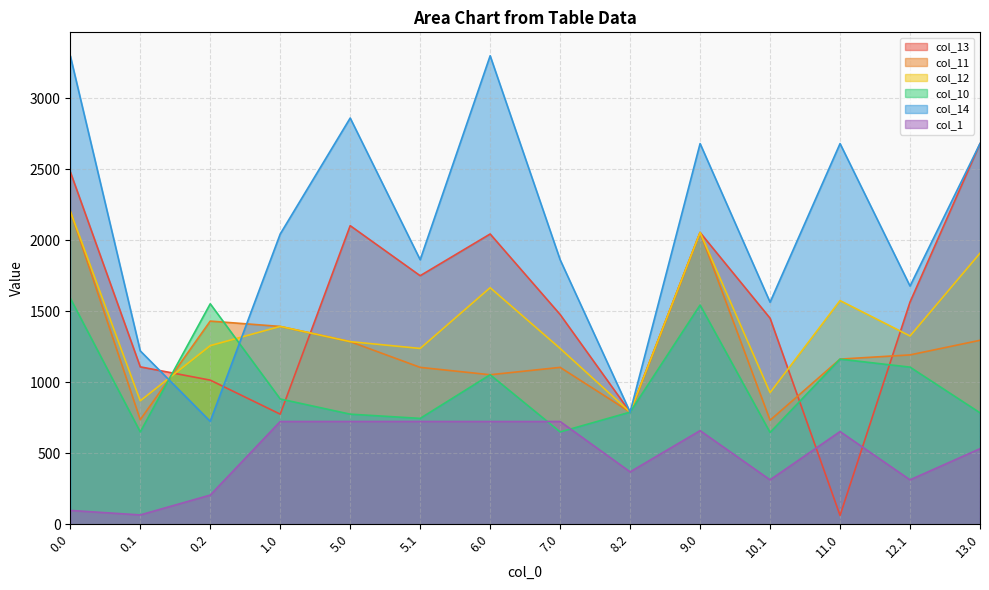

How many interior local peaks does the col_13 series have?

3